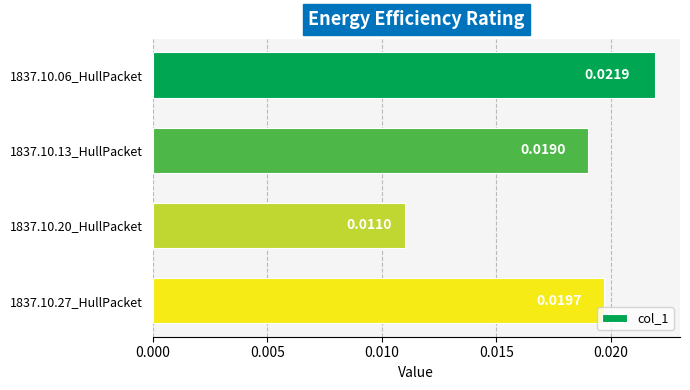

List the labels in order of value, largest first.

1837.10.06_HullPacket, 1837.10.27_HullPacket, 1837.10.13_HullPacket, 1837.10.20_HullPacket